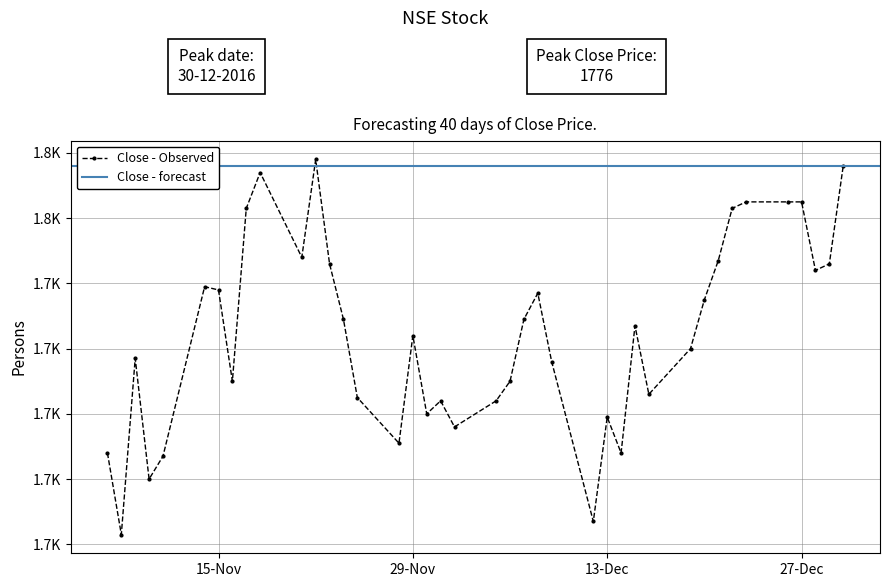

Which has a higher value, 14 or 33?

33